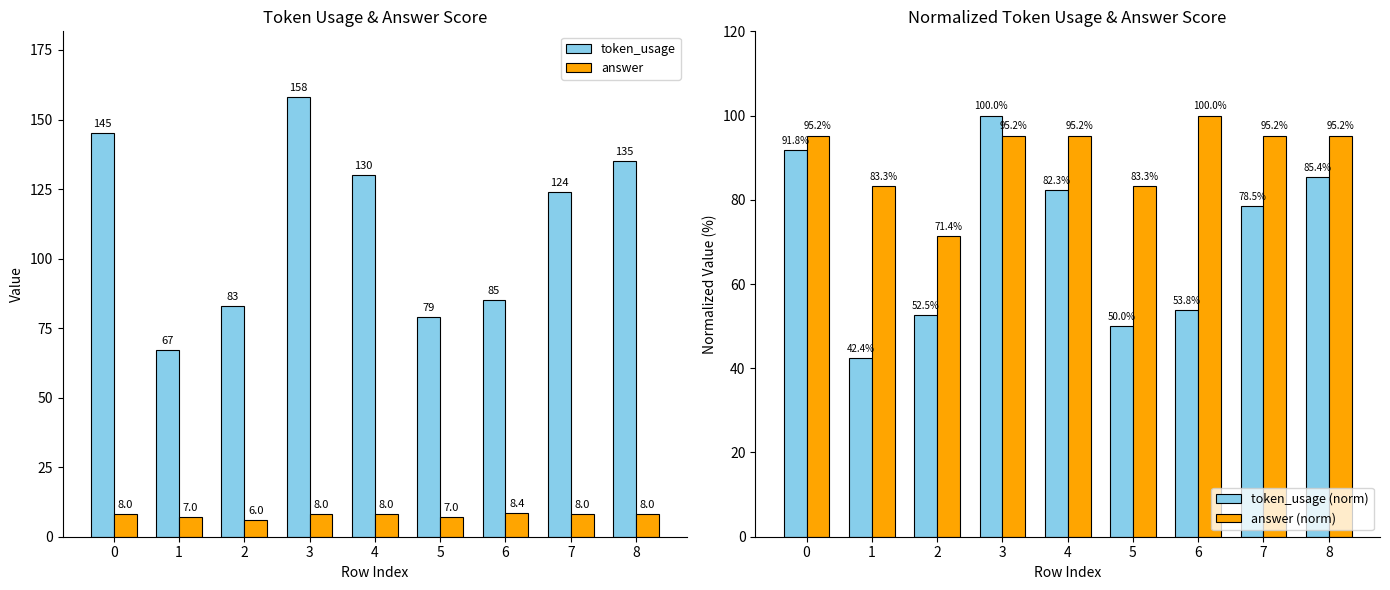

What is the sum of the token_usage (norm) values at 2 and 3?

152.5